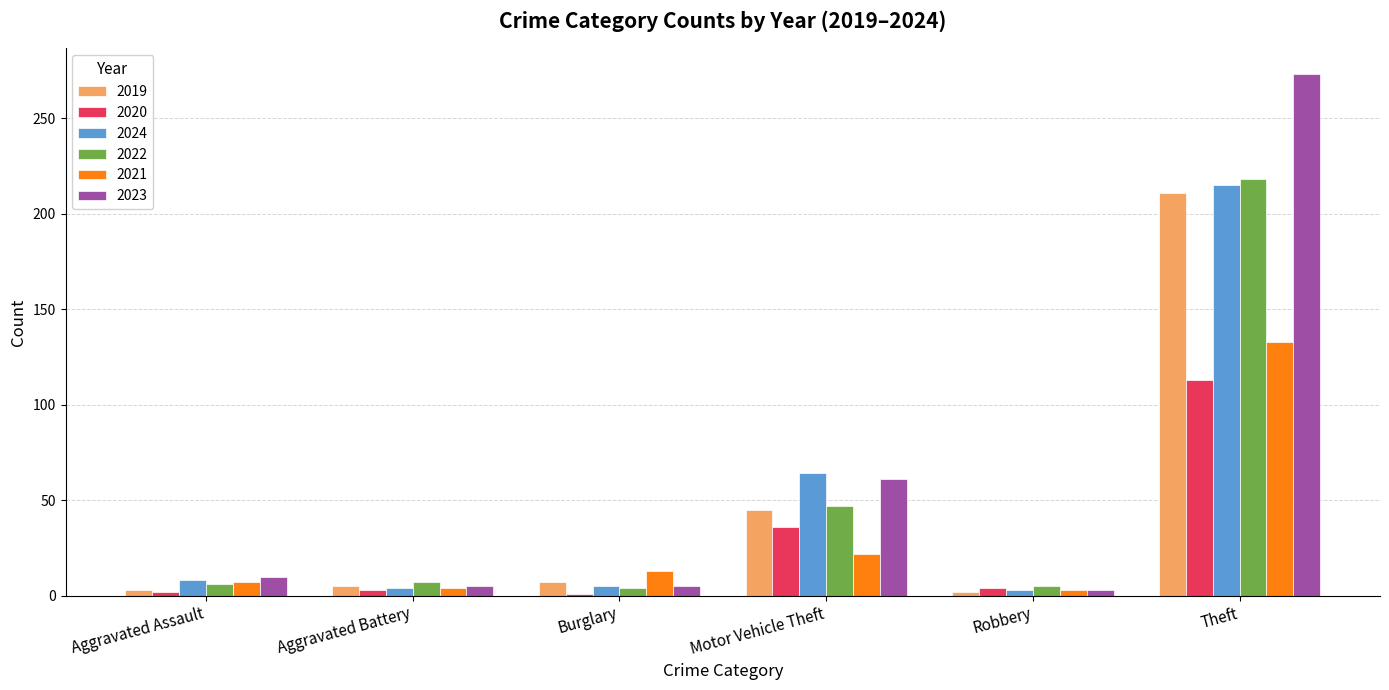

What is the label of the 5th bar from the right?

Aggravated Battery